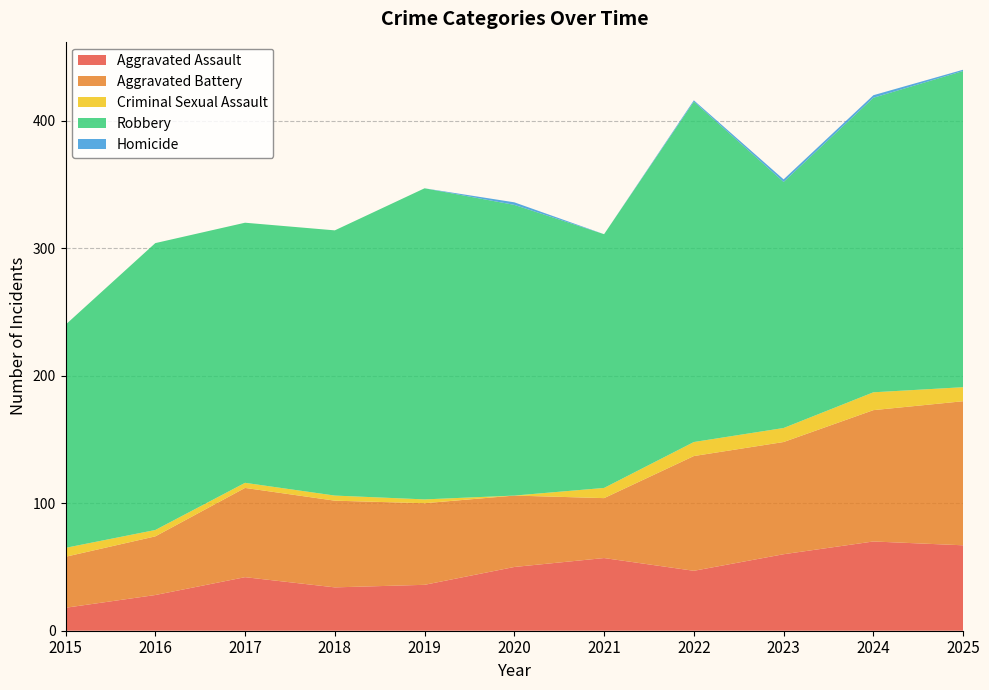

Reading left to right, what are all the values shown in this chart?

Aggravated Assault: 18	28	42	34	36	50	57	47	60	70	67
Aggravated Battery: 40	46	70	68	64	56	47	90	88	103	113
Criminal Sexual Assault: 7	5	4	4	3	0	8	11	11	14	11
Robbery: 175	225	204	208	244	228	199	267	193	231	248
Homicide: 0	0	0	0	0	2	0	1	2	2	1